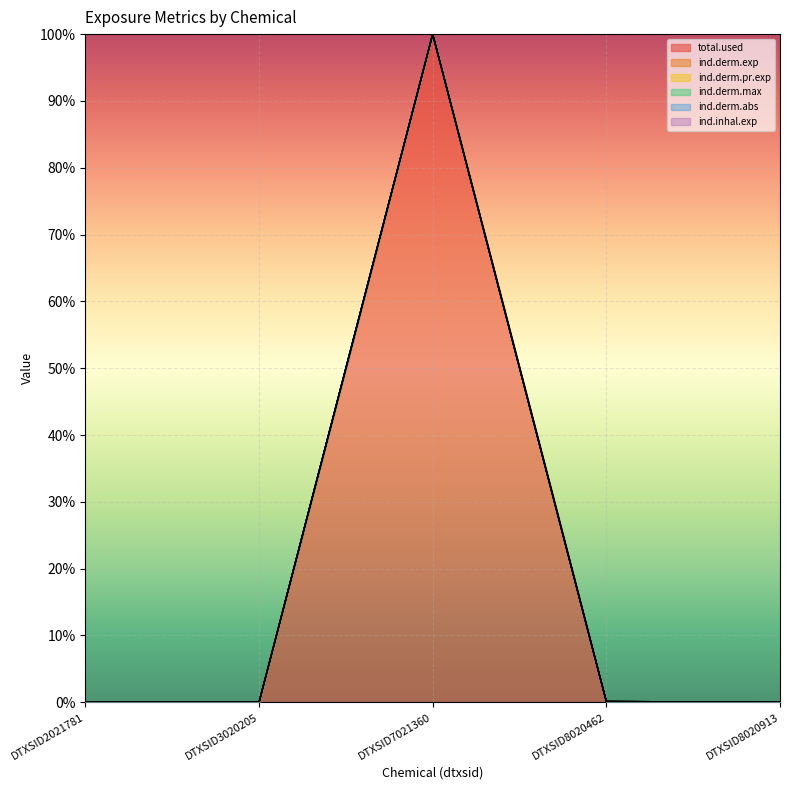

True or false: ind.derm.max and total.used intersect in this chart.

False